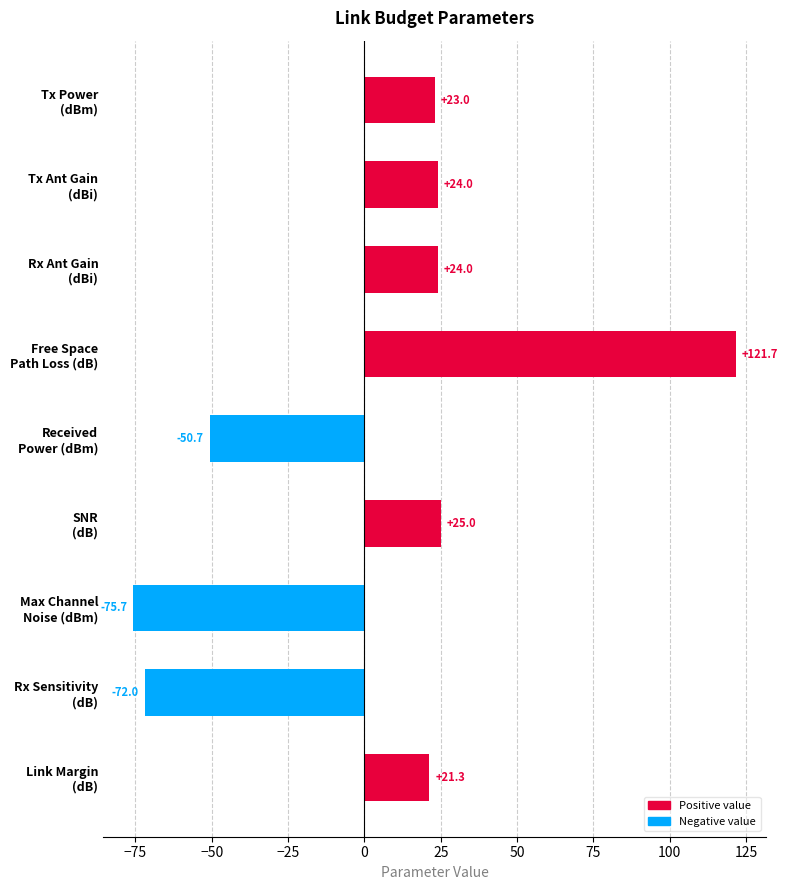

What is the difference between the maximum and minimum values?

197.4